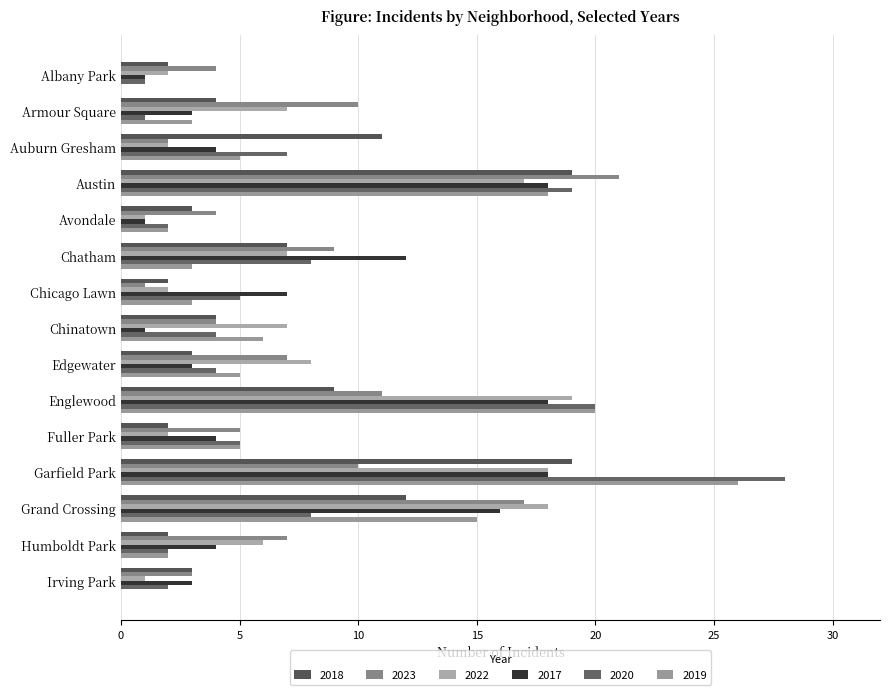

Which series has the largest range (max minus min)?

2020